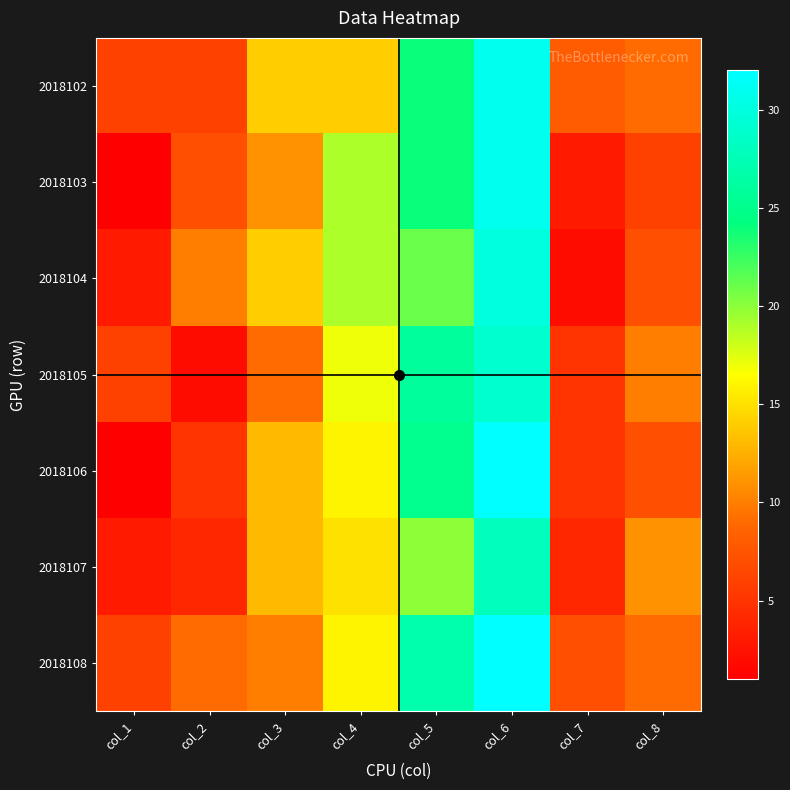

How many data points does each series have?

8